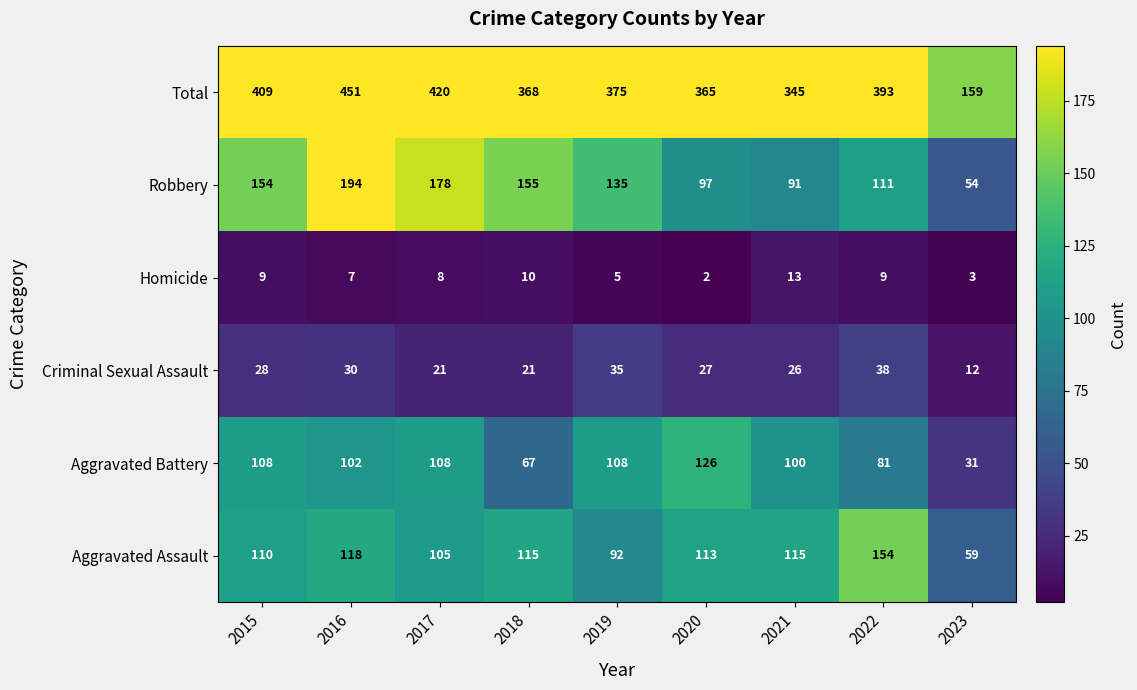

How many data points does each series have?

9